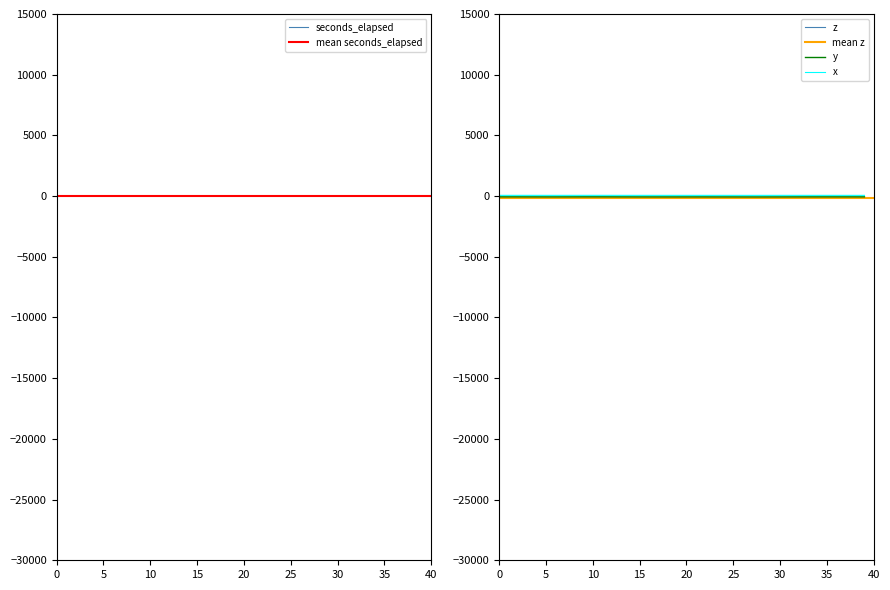

Is it true that y equals -63.1 at 39?

True